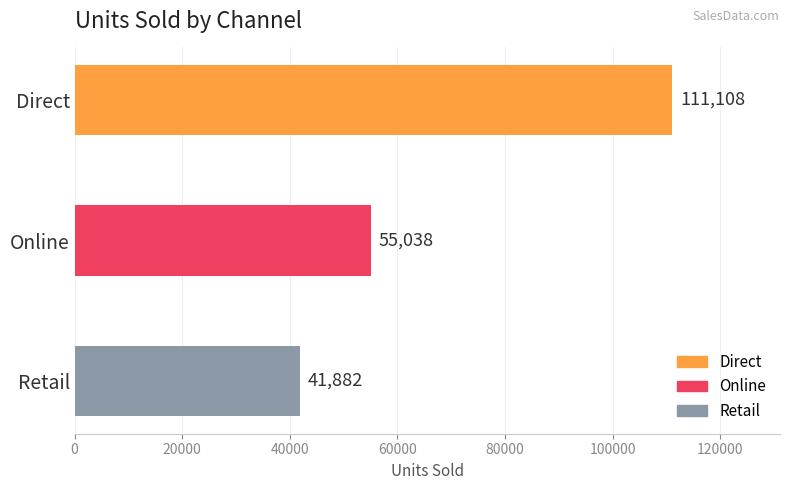

What is the minimum value shown in the chart?

41882